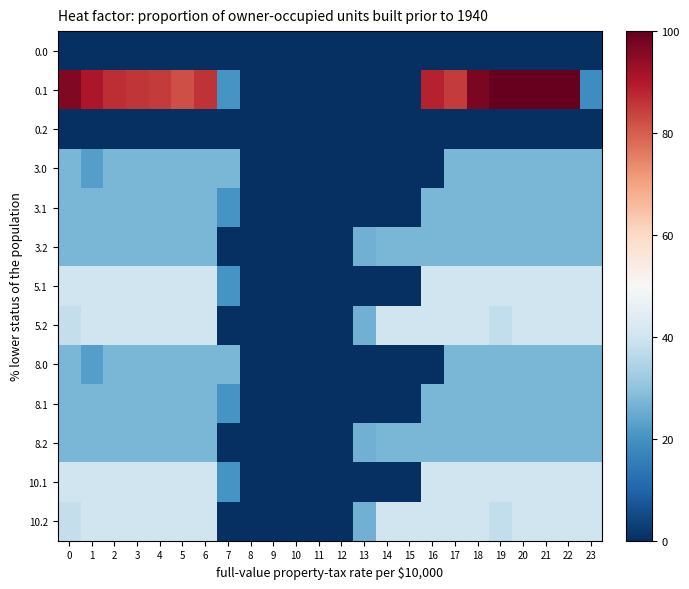

How many data points does each series have?

24